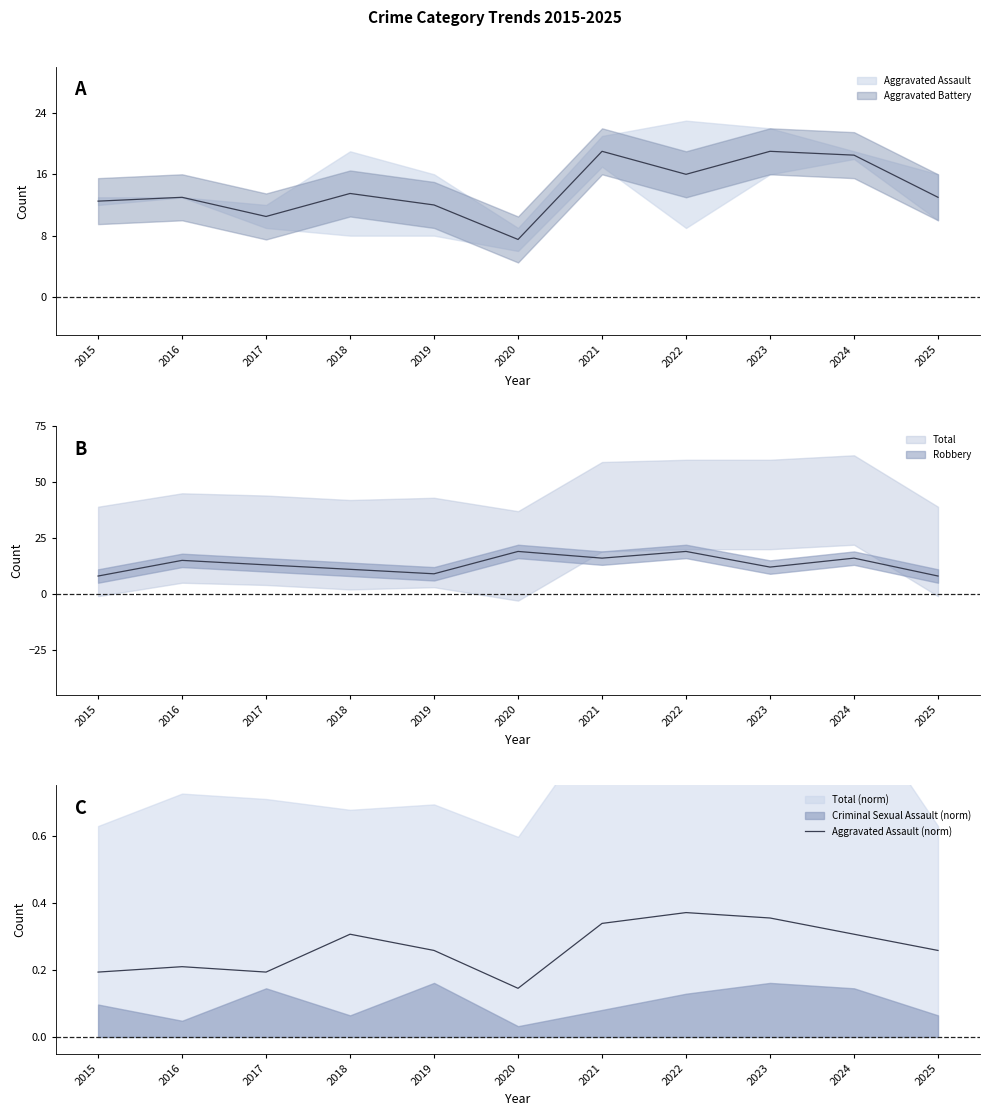

Rank the categories by value from highest to lowest.

2022, 2023, 2021, 2018, 2024, 2019, 2025, 2016, 2015, 2017, 2020